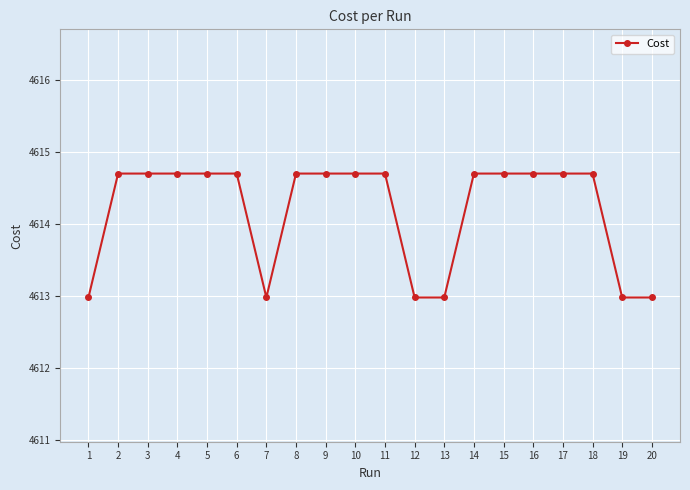

What is the value of the 1st point from the left?

4613.0